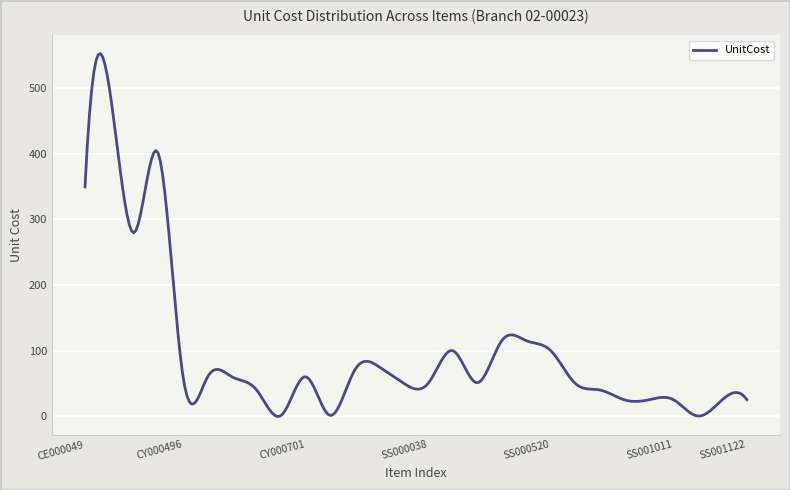

What is the maximum value shown in the chart?

553.2